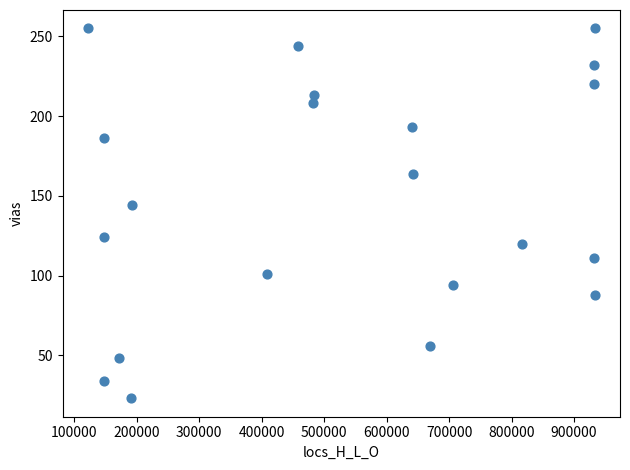

What Y value in the scatter plot is closest to 139?

144